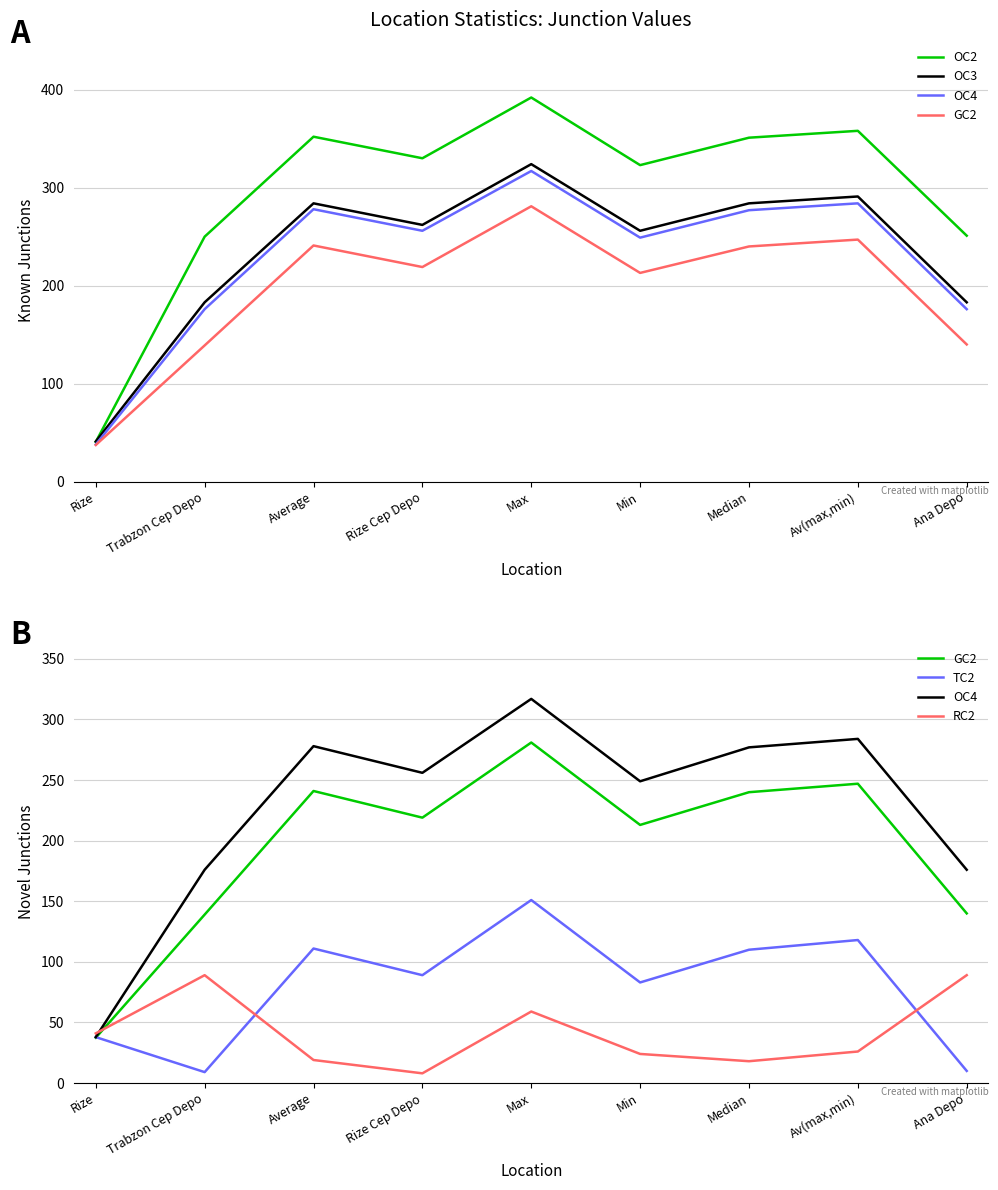

True or false: TC2 has a value of 118.0 at Av(max,min).

True